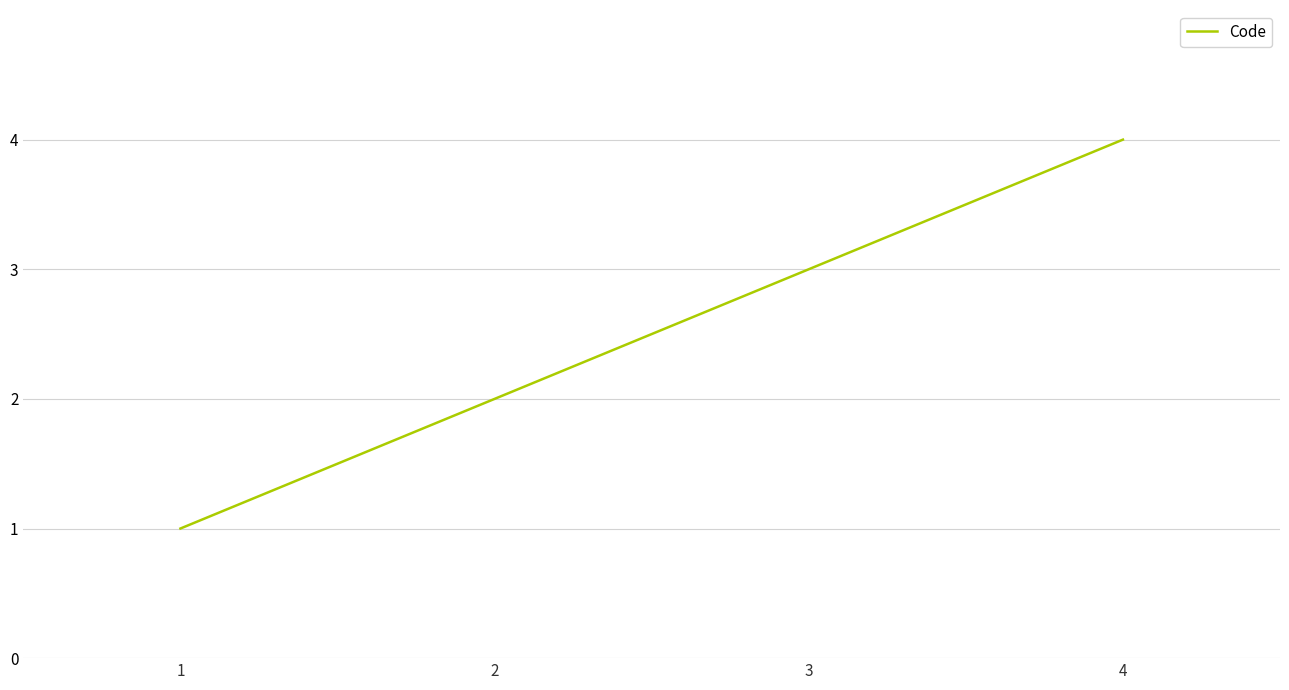

Does the chart have visible grid lines?

Yes